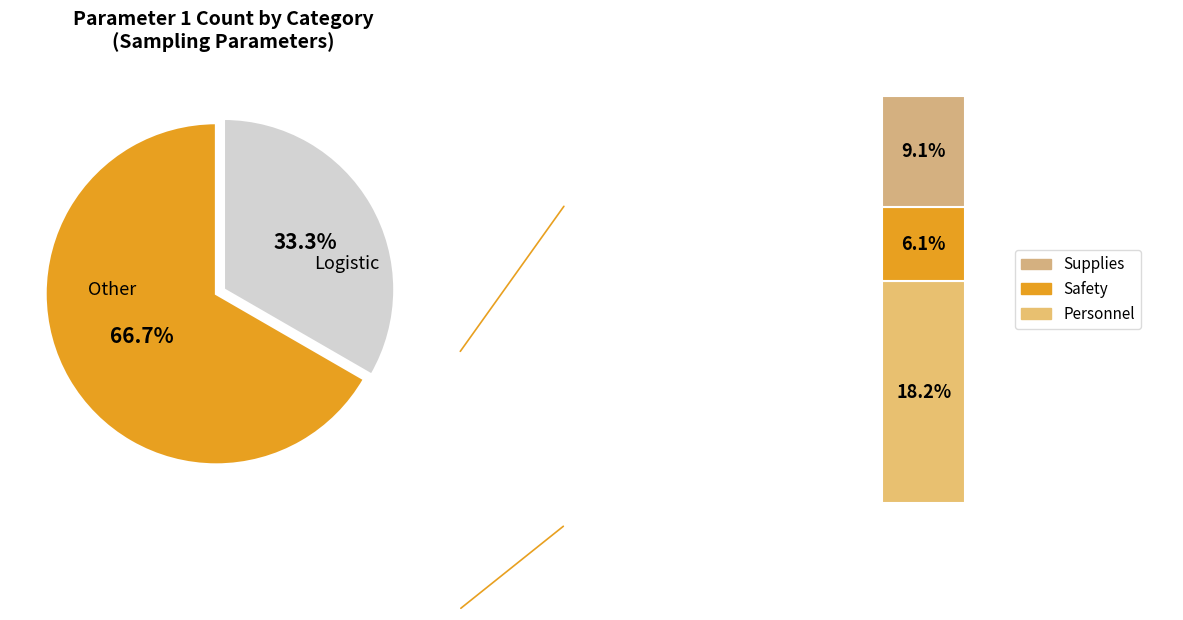

Is it true that Supplies is 1% of the pie?

False